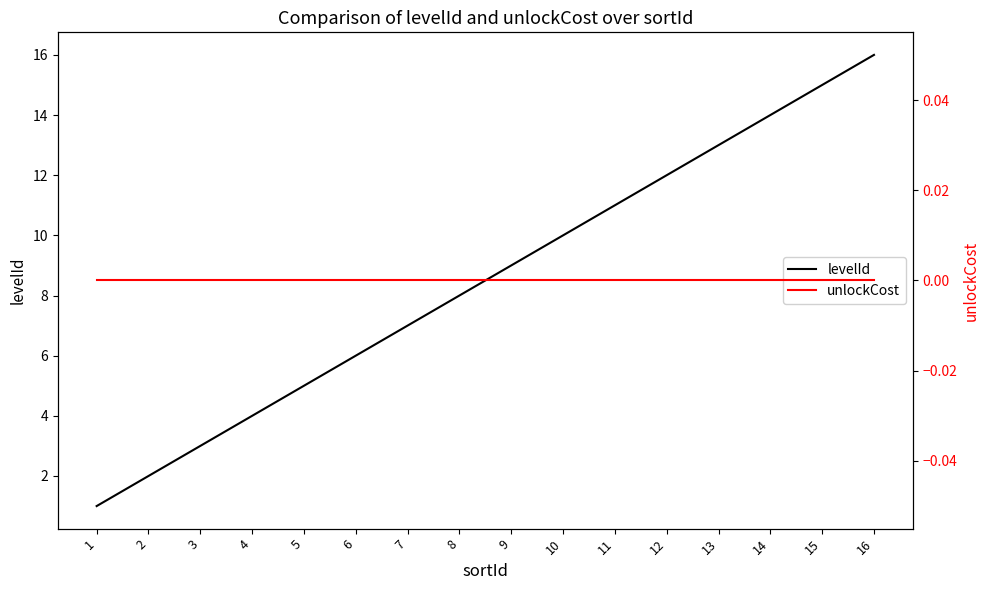

Reading left to right, list all the values displayed in this chart.

levelId: 1	2	3	4	5	6	7	8	9	10	11	12	13	14	15	16
unlockCost: 0	0	0	0	0	0	0	0	0	0	0	0	0	0	0	0